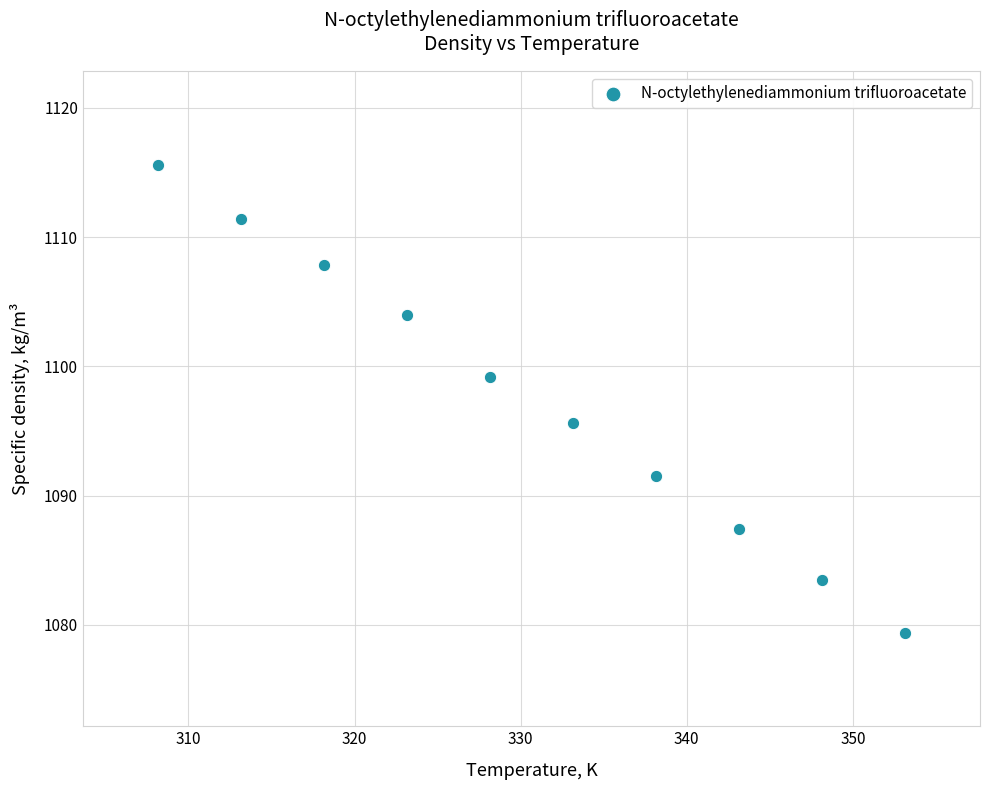

What Y value in the scatter plot is closest to 1097?

1095.6